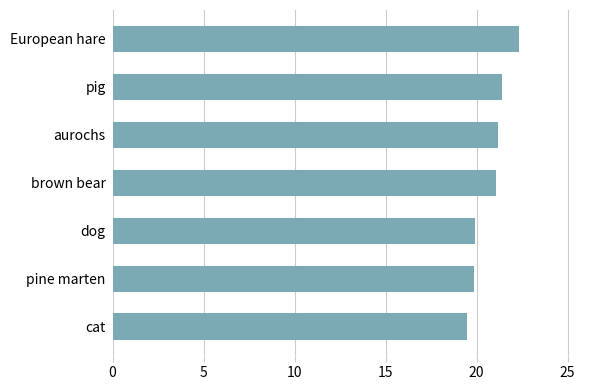

What is the smallest value displayed?

19.5